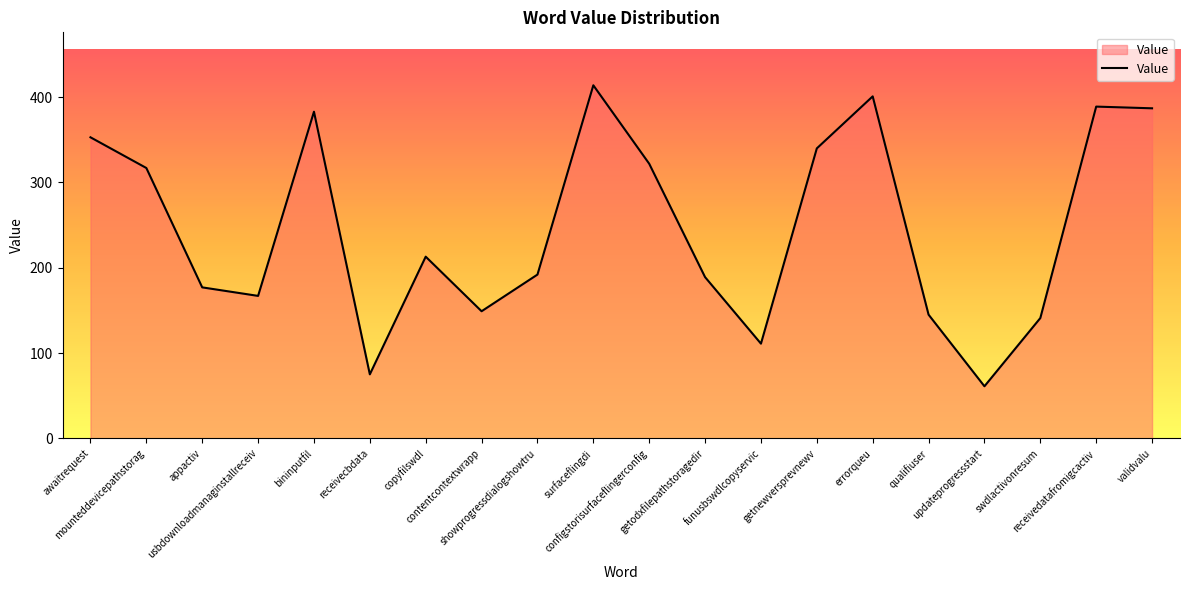

Between validvalu and errorqueu, which is larger?

errorqueu